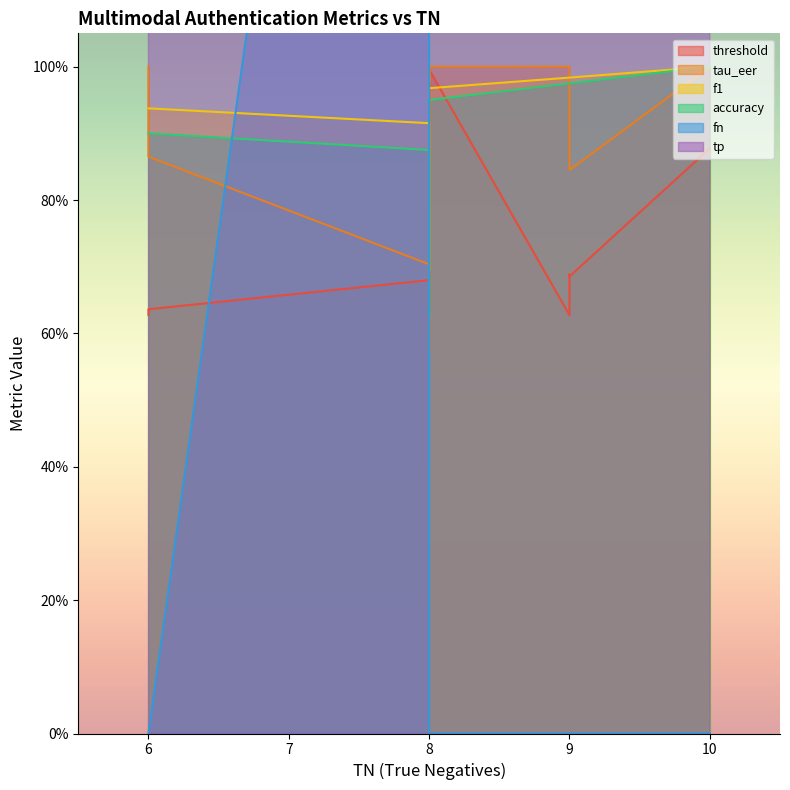

Which label corresponds to the smallest value in the chart?

6